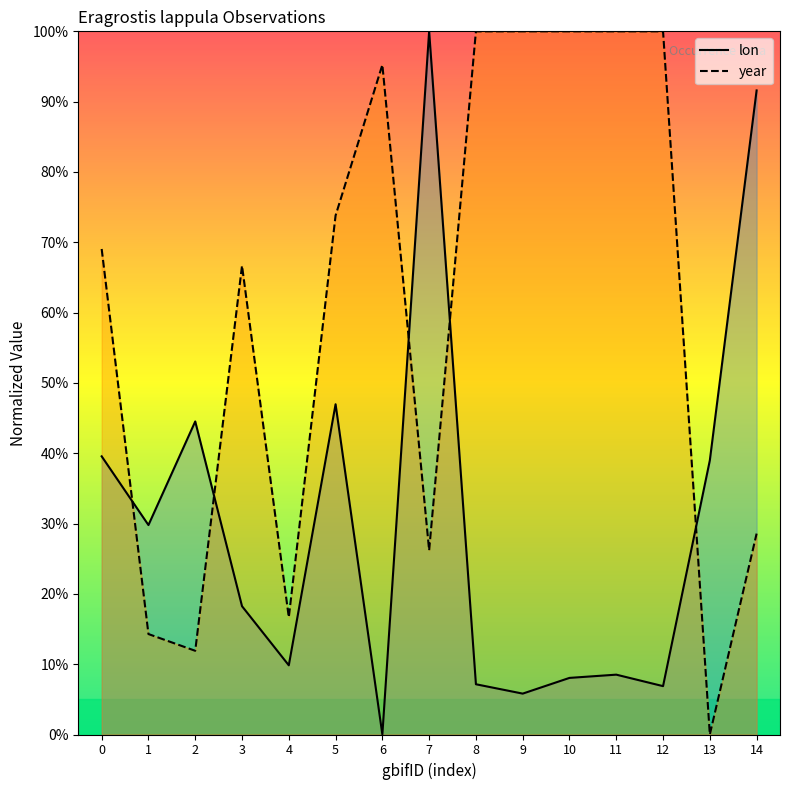

What is the difference between the maximum and minimum values in the lon series?

100.0